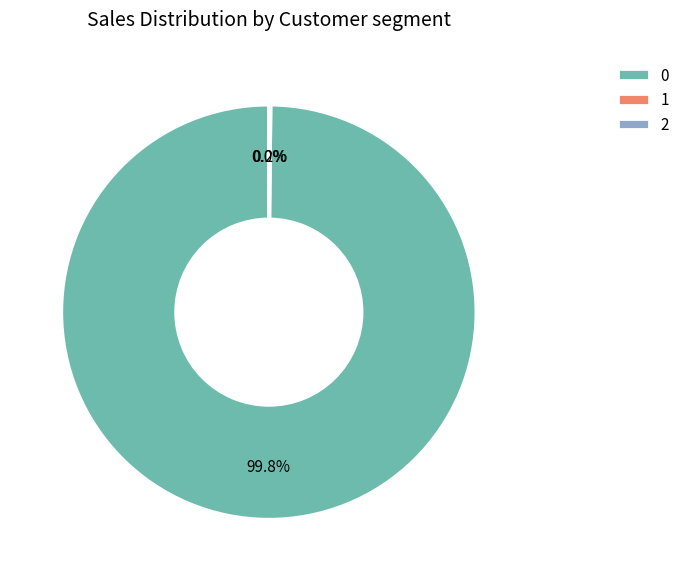

Does 0 represent more than half of the total?

Yes